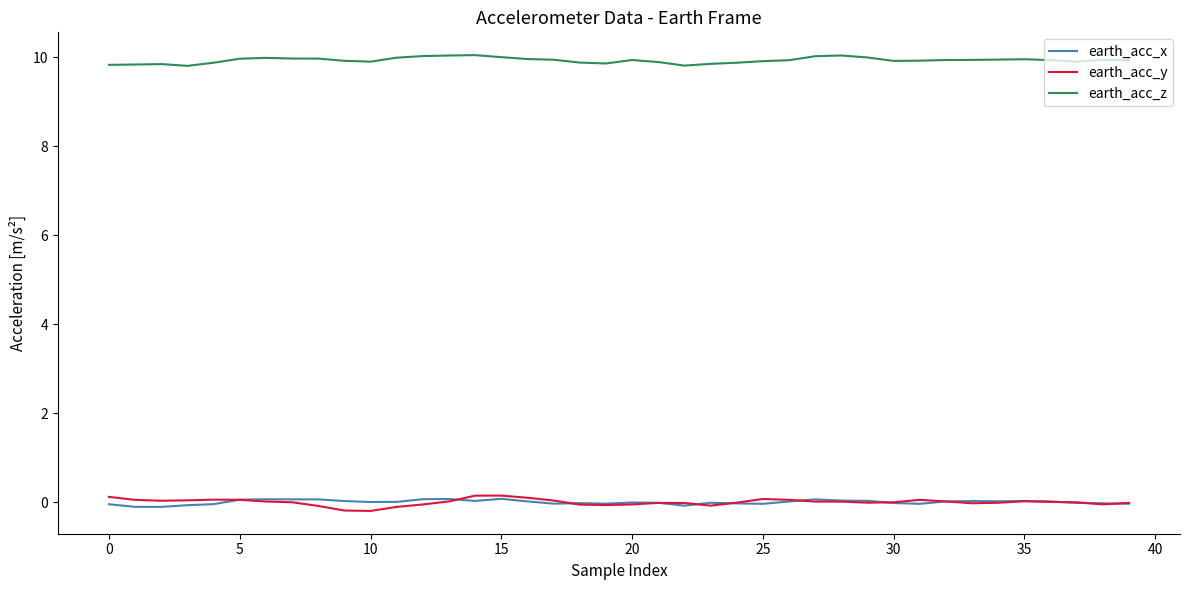

True or false: earth_acc_y has more than 2 interior local peaks.

True